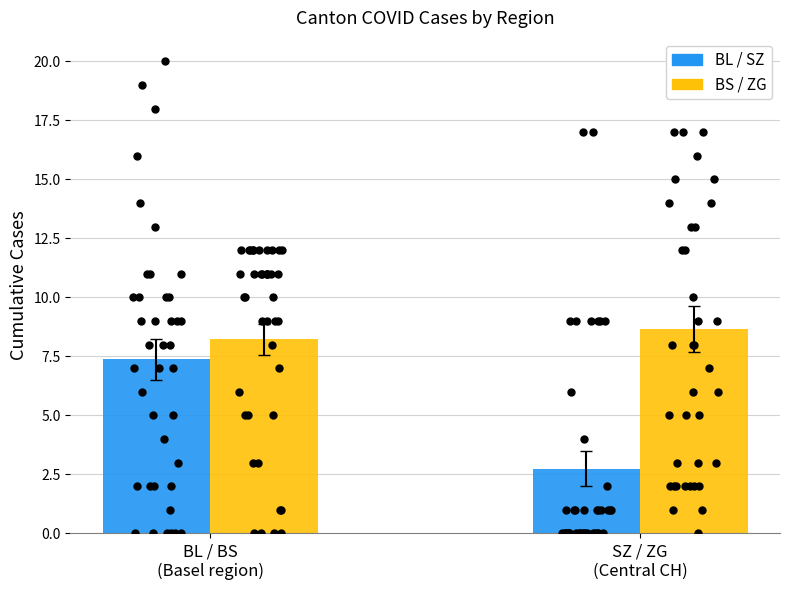

Which series has the largest total across all categories?

ZG